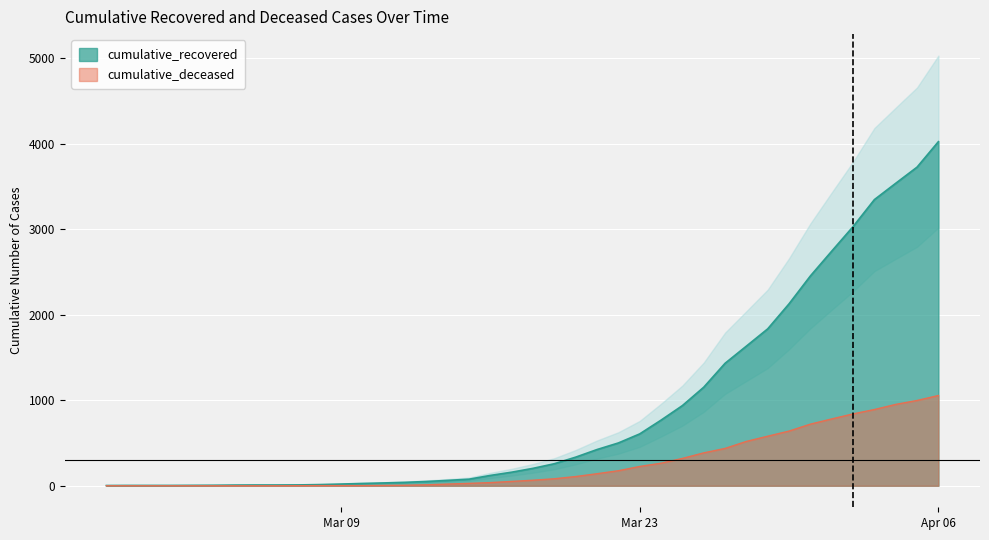

The cumulative_recovered series shows 3728 at 2020-04-05. True or false?

True